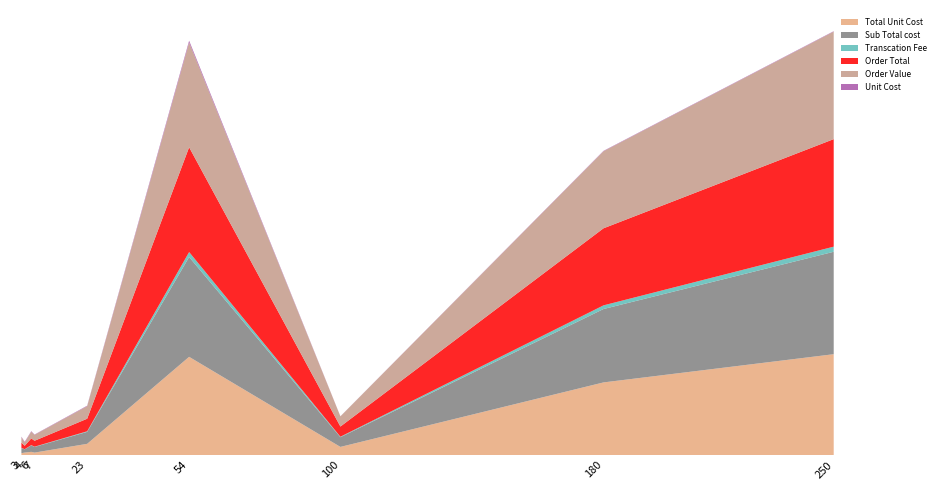

Reading left to right, list all the values displayed in this chart.

Total Unit Cost: 45.0	60.0	78.0	59.4	276.0	2430.0	200.0	1796.4	2495.0
Sub Total cost: 125.0	80.0	158.0	139.4	296.0	2470.0	240.0	1816.4	2535.0
Transcation Fee: 6.2	4.0	7.9	7.0	14.8	123.5	12.0	90.8	126.8
Order Total: 131.2	84.0	165.9	146.3	310.8	2593.5	252.0	1907.2	2661.8
Order Value: 131.2	84.0	165.9	146.3	310.8	2593.5	252.0	1907.2	2661.8
Unit Cost: 15.0	15.0	13.0	8.5	12.0	45.0	2.0	10.0	10.0